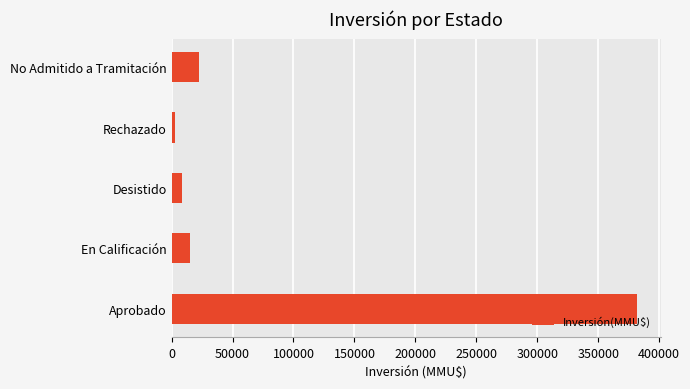

What is the difference between the second highest and second lowest values?

14212